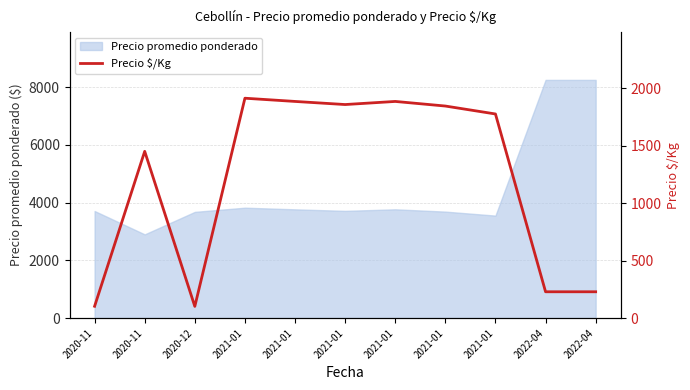

What is the minimum value shown in the chart?

102